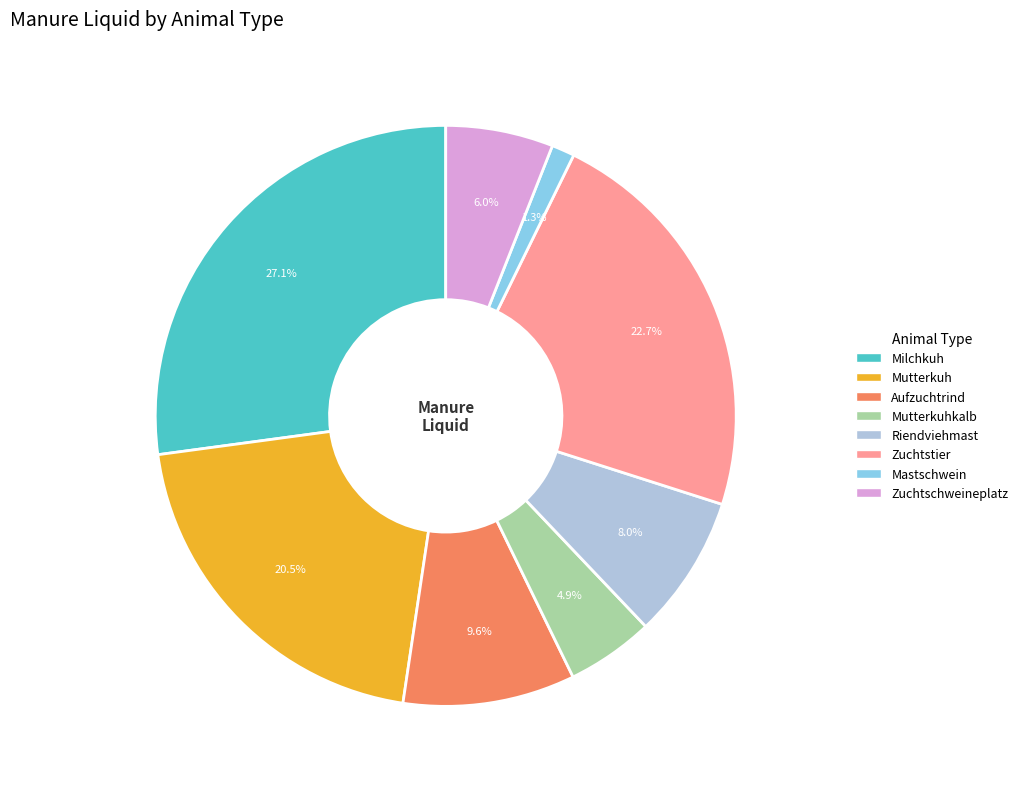

To the nearest percent, what is the average slice percentage?

12%